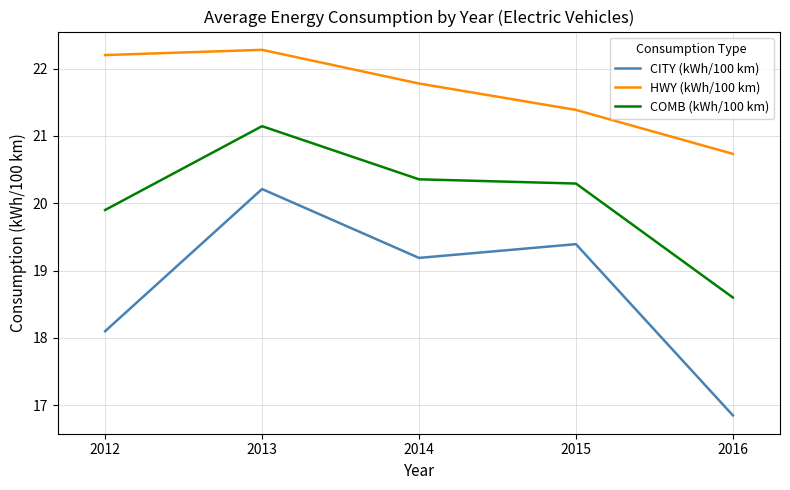

Which series has the largest range (max minus min)?

CITY (kWh/100 km)